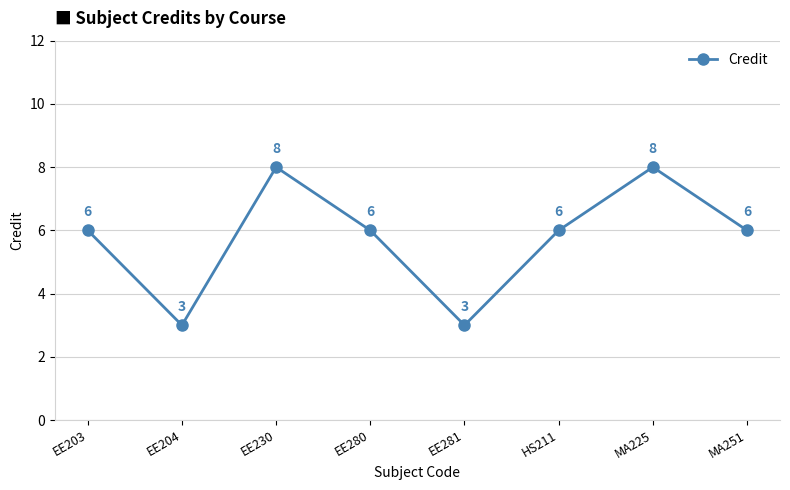

What position from the left is MA251?

8